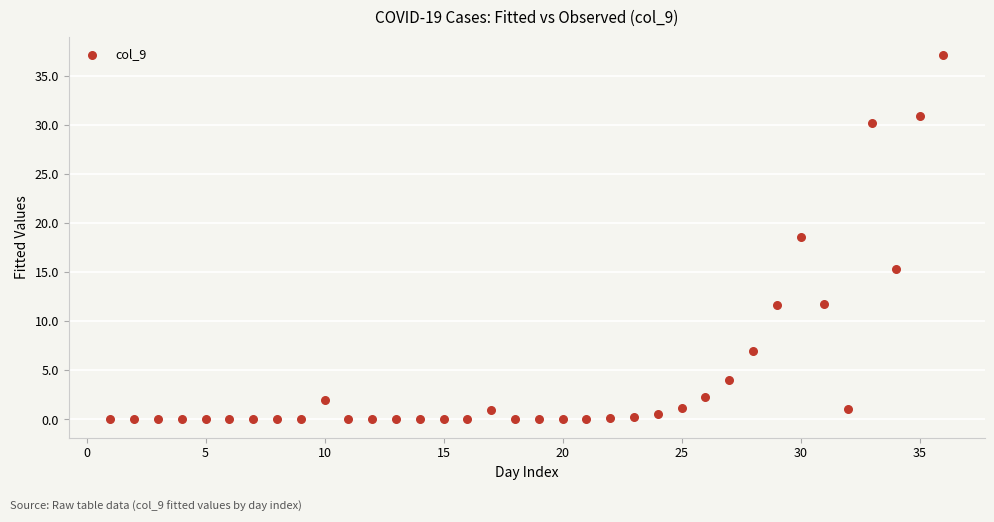

What is the range of Y values (max minus min)?

37.1